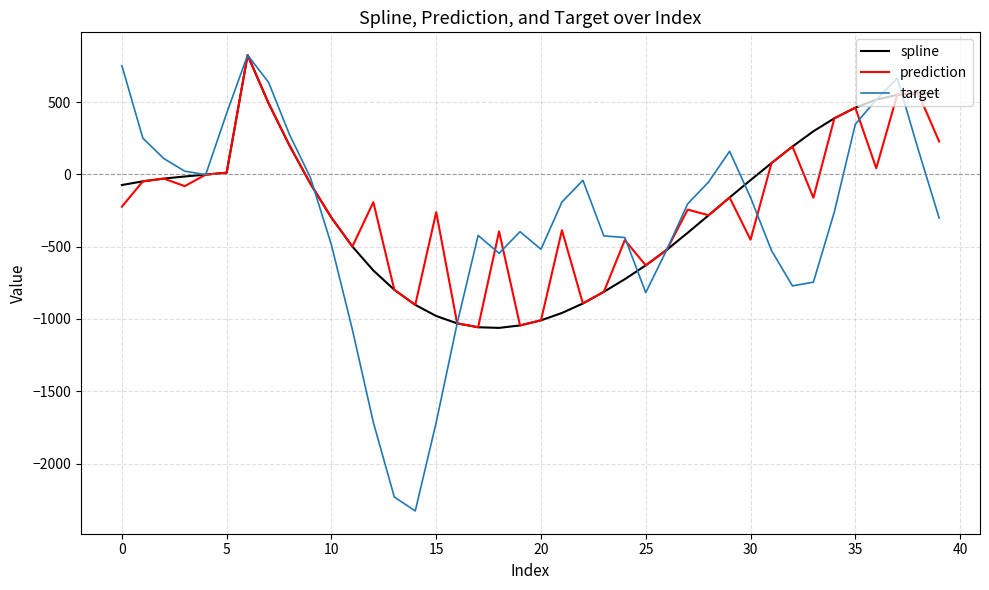

What is the minimum value for prediction?

-1057.3